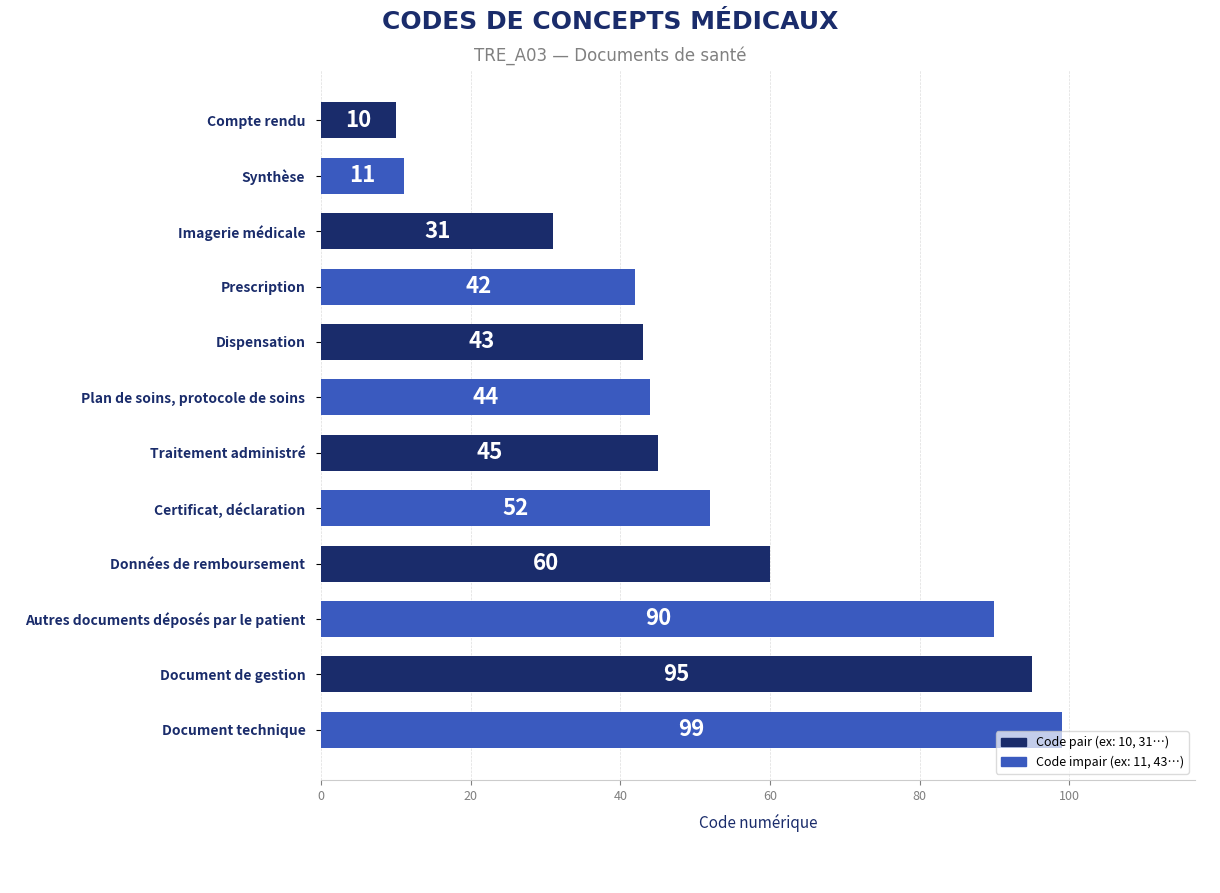

What is the maximum value shown in the chart?

99